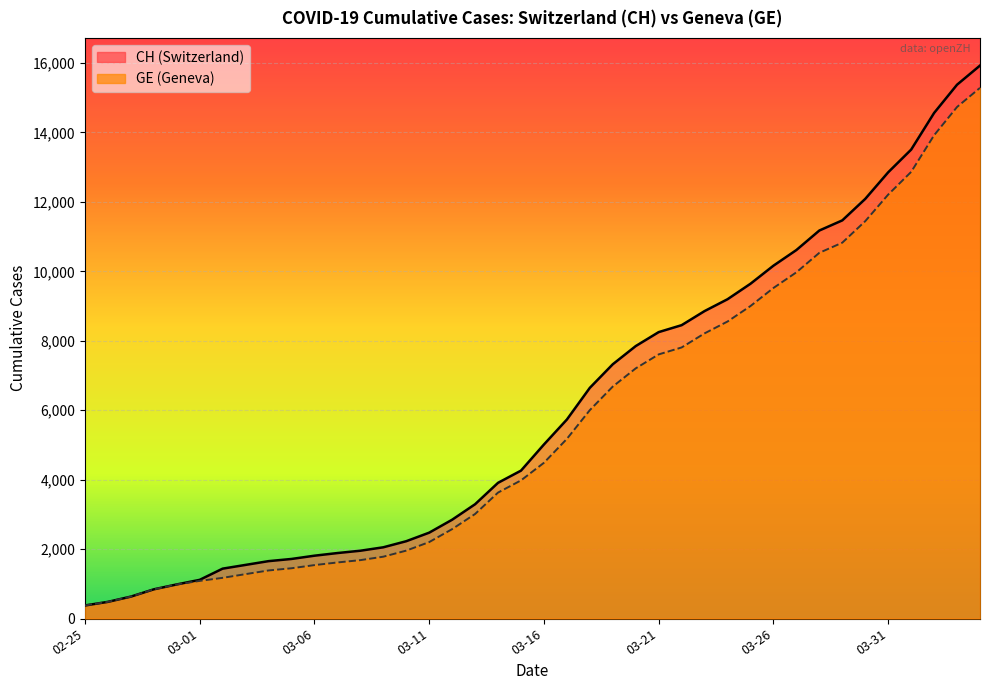

Is the value of GE at 2020-03-14 greater than the value of CH at 2020-02-26?

Yes